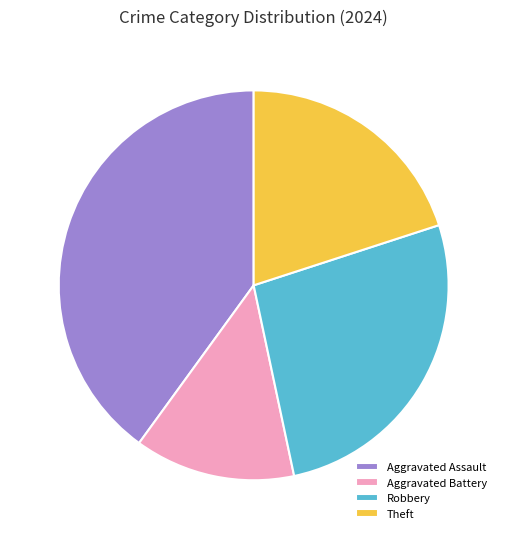

Which slice is the largest?

Aggravated Assault